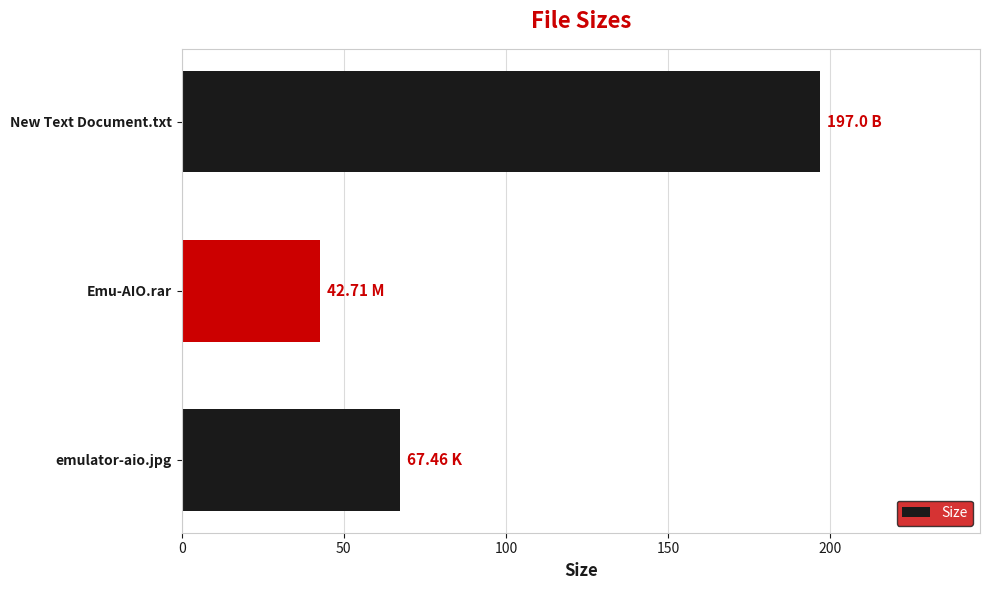

List the labels in order of value, smallest first.

Emu-AIO.rar, emulator-aio.jpg, New Text Document.txt